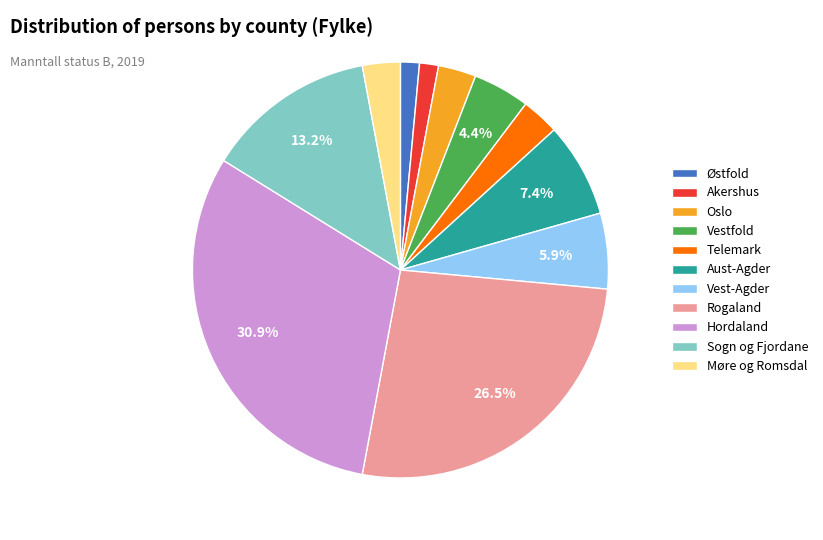

To the nearest percent, what percentage of the pie is Oslo?

3%